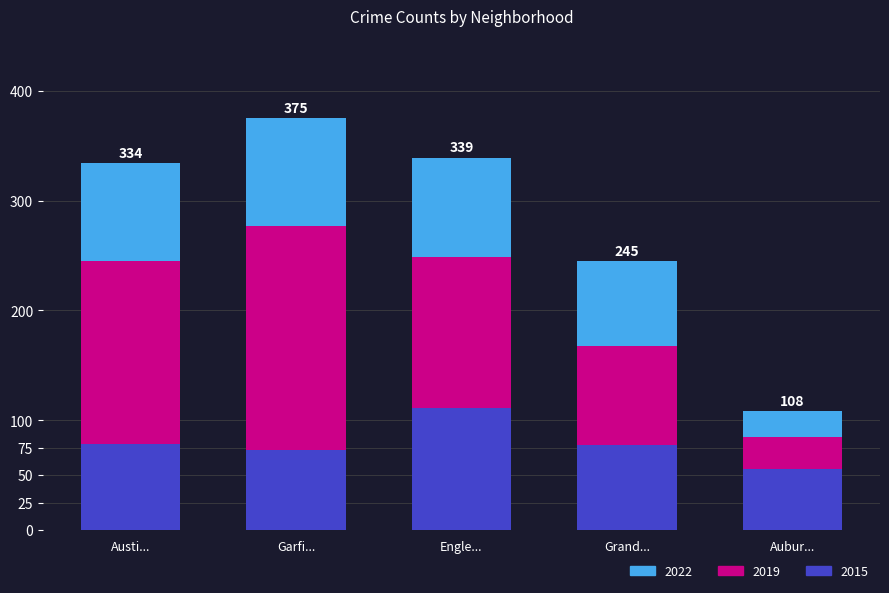

The 2015 series shows 112 at Grand.... True or false?

False